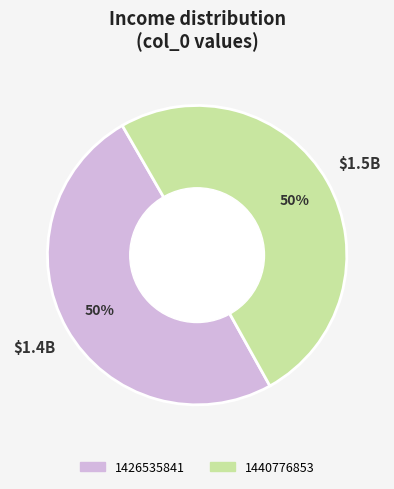

How many segments does this pie chart have?

2